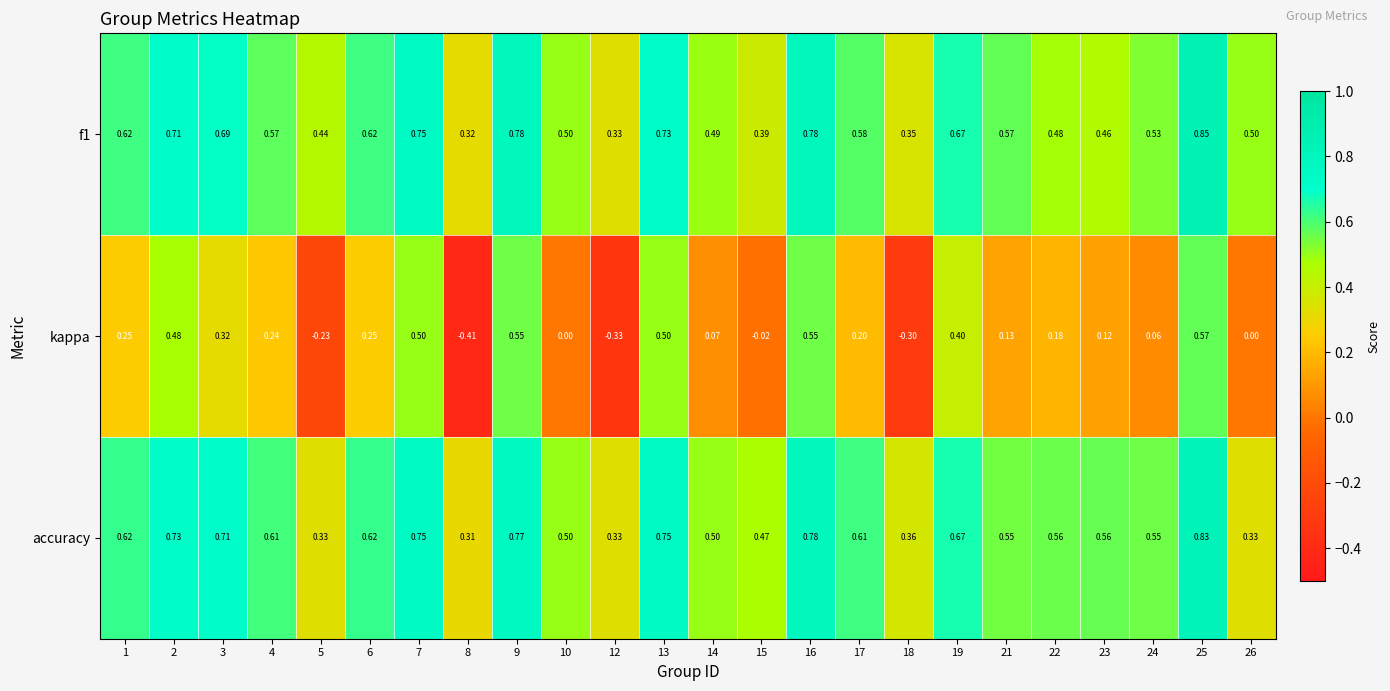

Which label corresponds to the largest value in the chart?

25